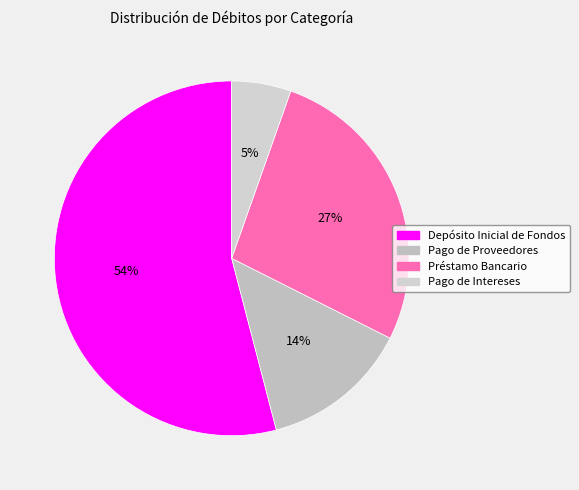

Rank the categories by value from lowest to highest.

Pago de Intereses, Pago de Proveedores, Préstamo Bancario, Depósito Inicial de Fondos